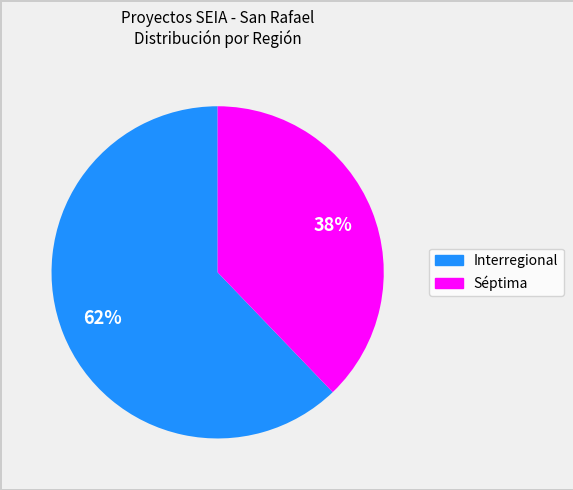

Count the number of slices in the pie.

2